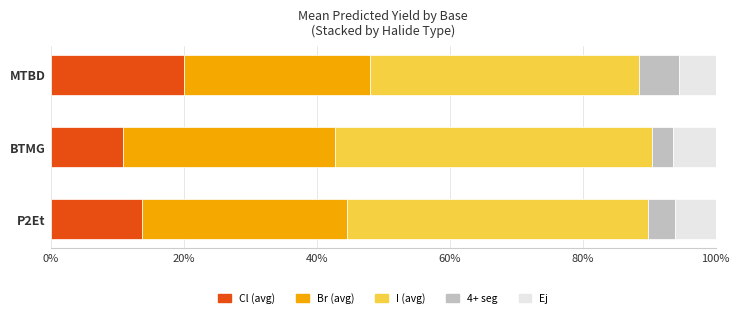

What is the total value across all series at P2Et?

100.0